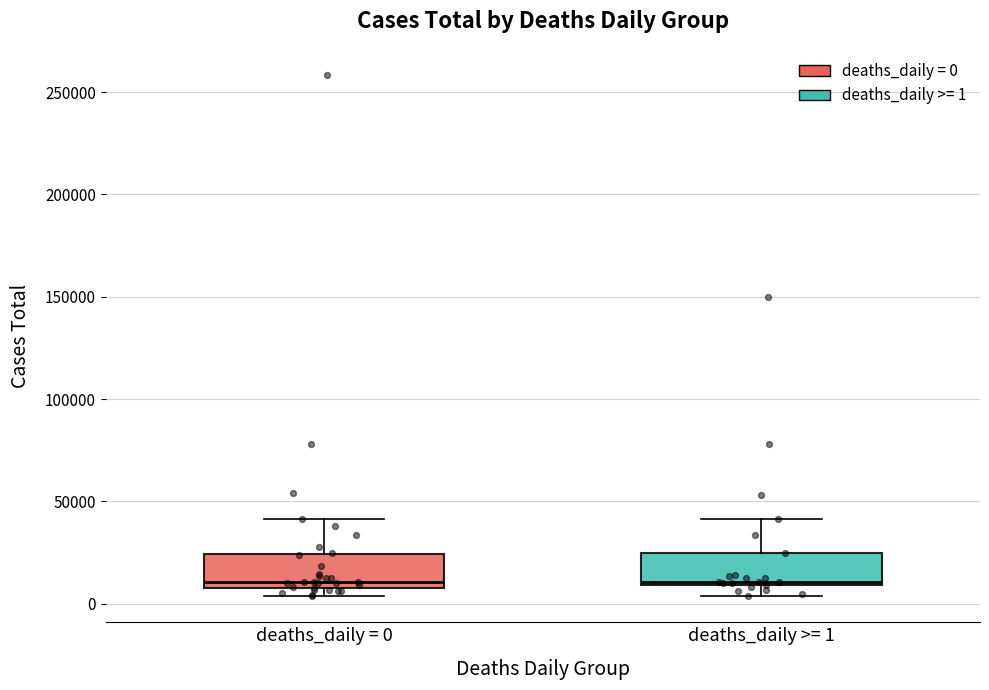

Reading left to right, read every box against the y-axis: the position of its median line, the range the box covers, and the ends of its whiskers. The values are not printed on the chart, so give them approximately, as read against the axis.

deaths_daily = 0: median 10000 (just above the box's lower edge), box 10000 to 25000, whiskers 5000 to 40000
deaths_daily >= 1: median 10000 (just above the box's lower edge), box 10000 to 25000, whiskers 5000 to 40000